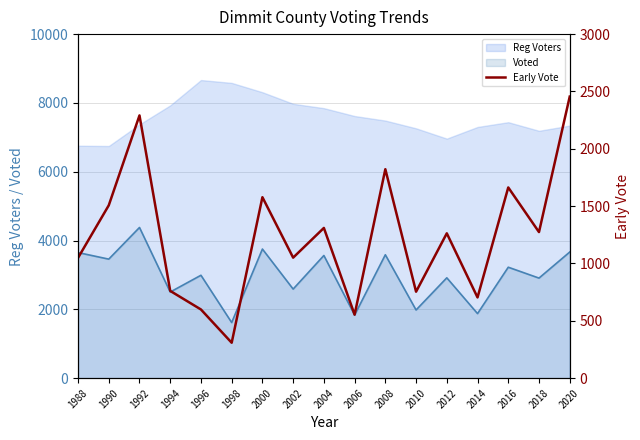

What is the maximum value for Voted?

4380